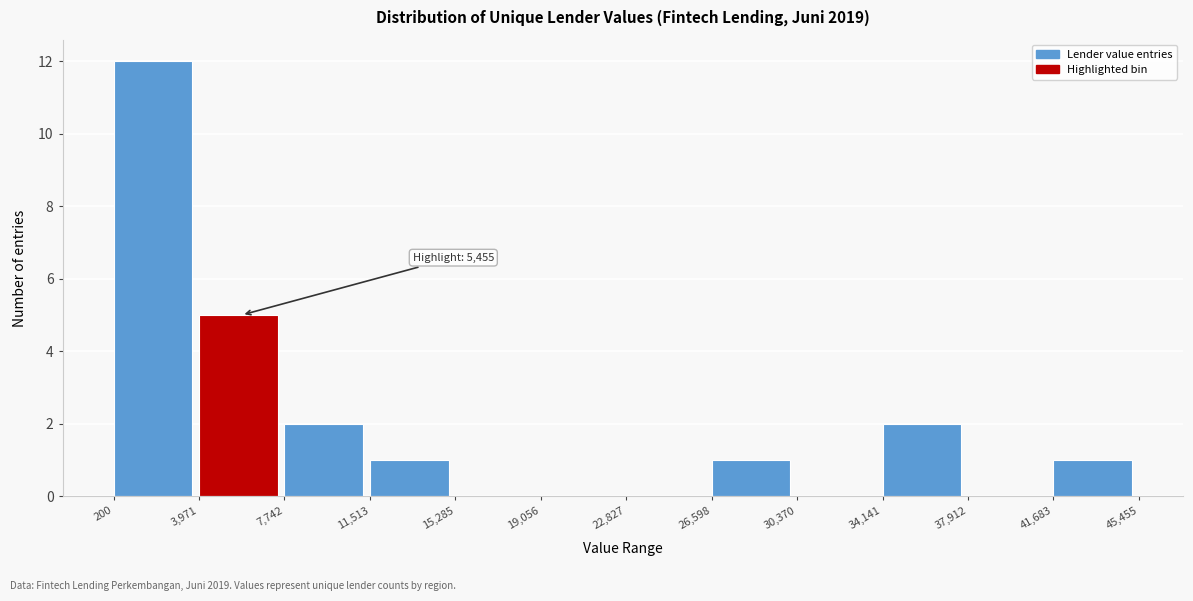

Which range on the x-axis has the tallest bar?

200 to 3,971